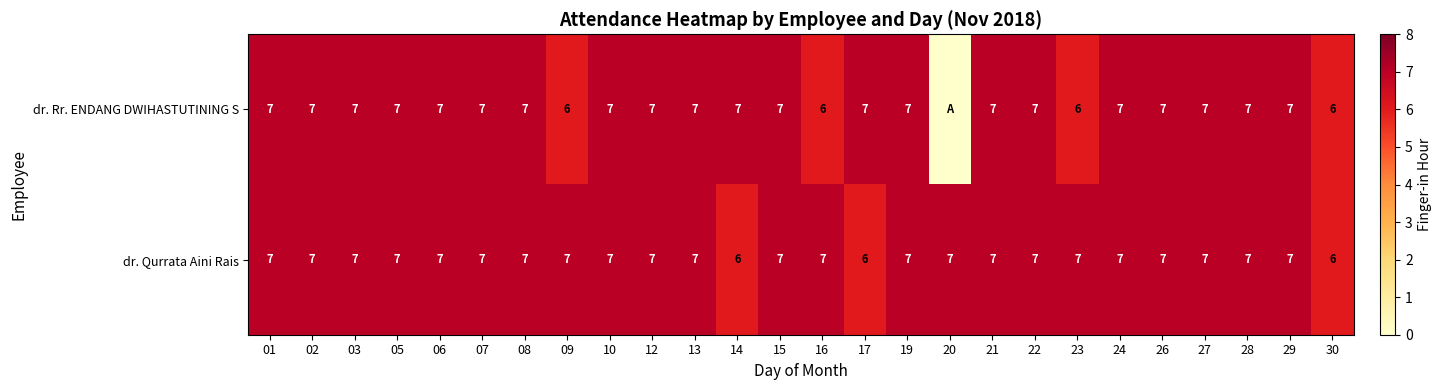

Is the value of dr. Rr. ENDANG DWIHASTUTINING S at 05 greater than the value of dr. Qurrata Aini Rais at 17?

Yes